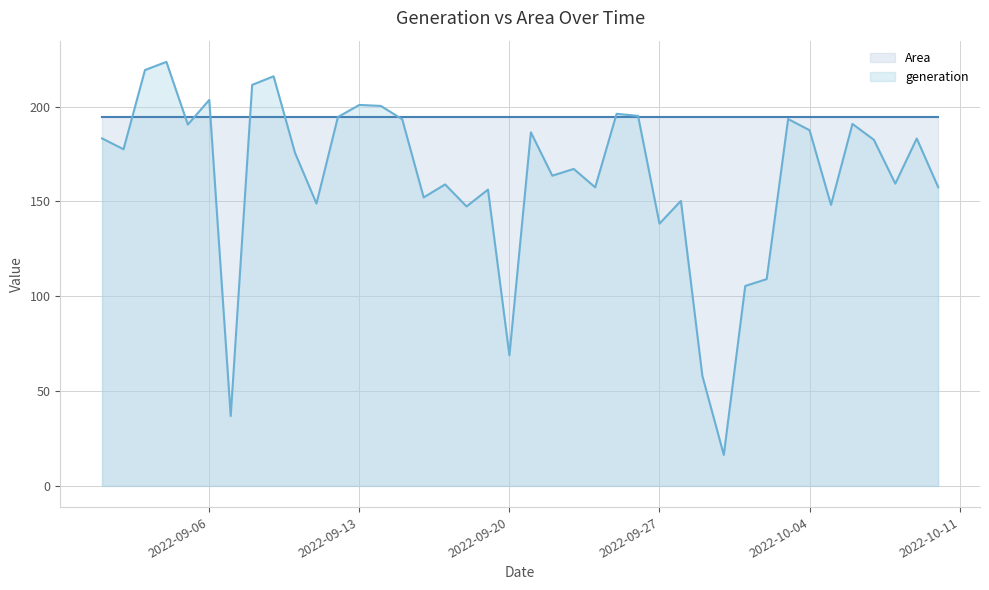

What is the difference between the maximum and minimum values?

207.2